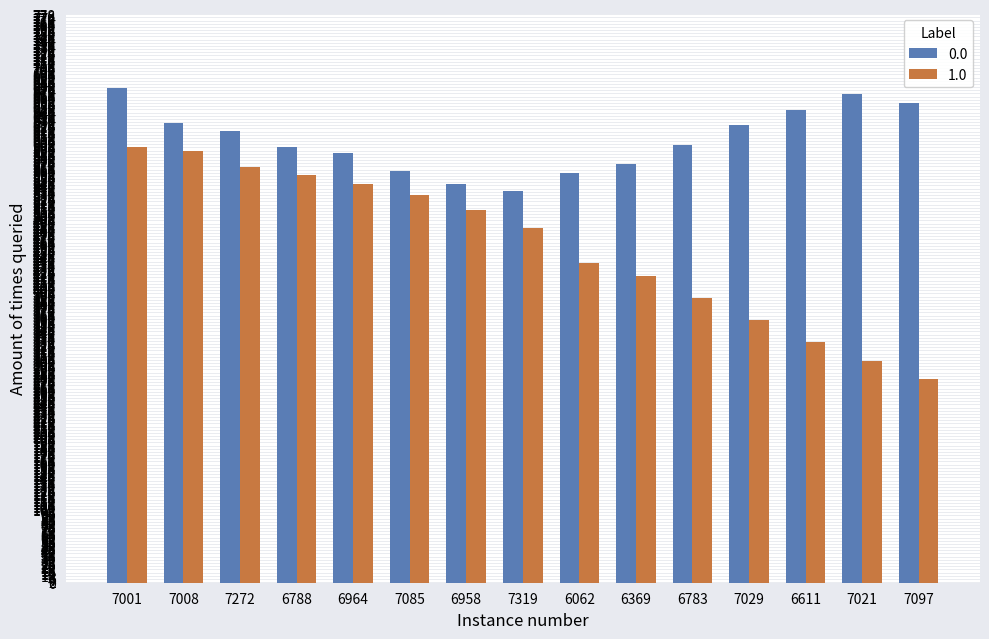

What is the maximum value shown in the chart?

678